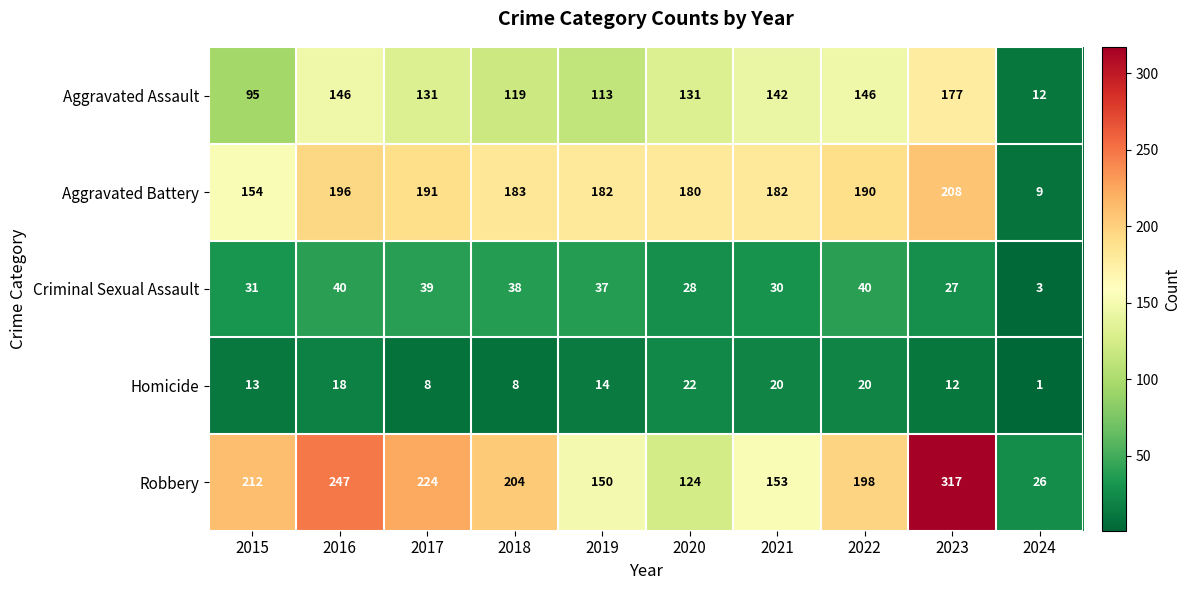

What is the average value of the Robbery series?

186